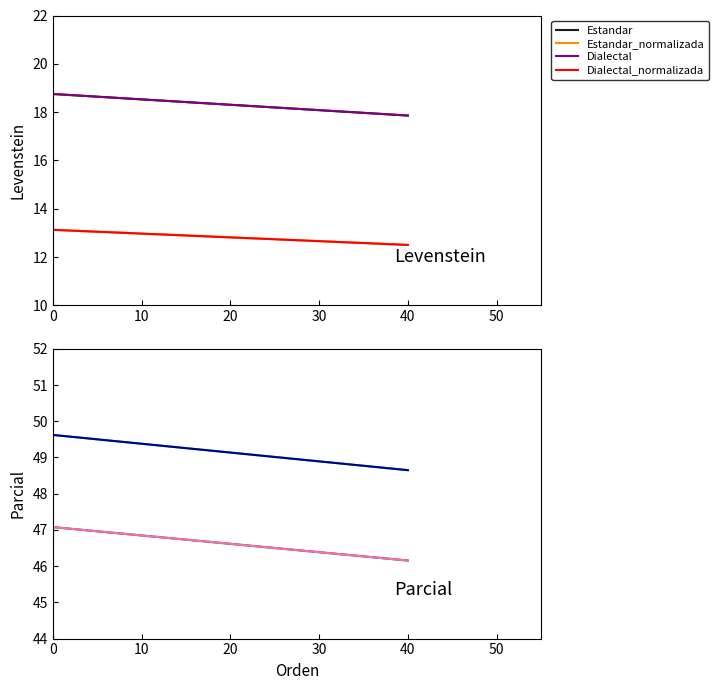

Which series has the largest total across all categories?

Parcial